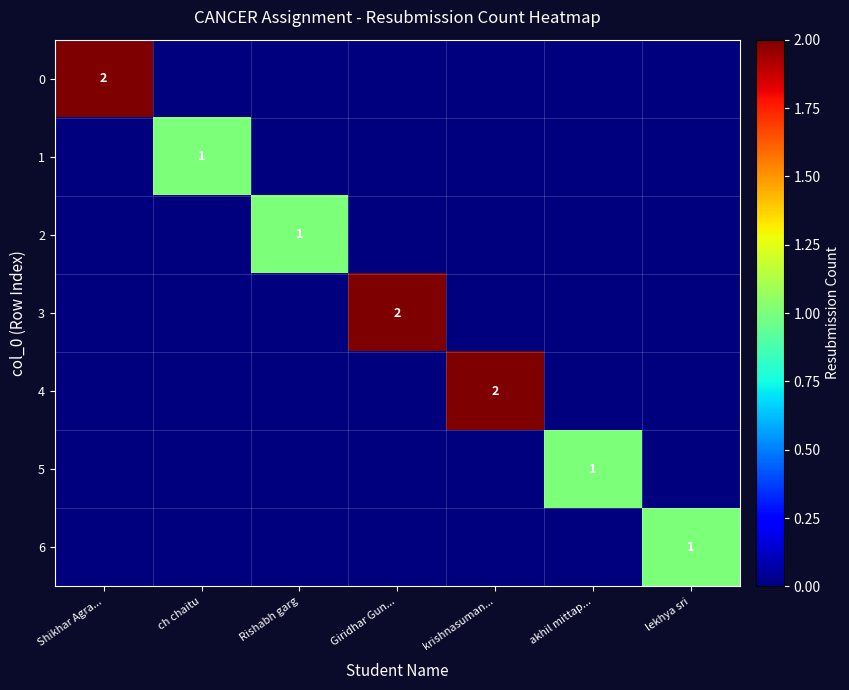

The 2 series shows 1 at Giridhar Gun.... True or false?

False